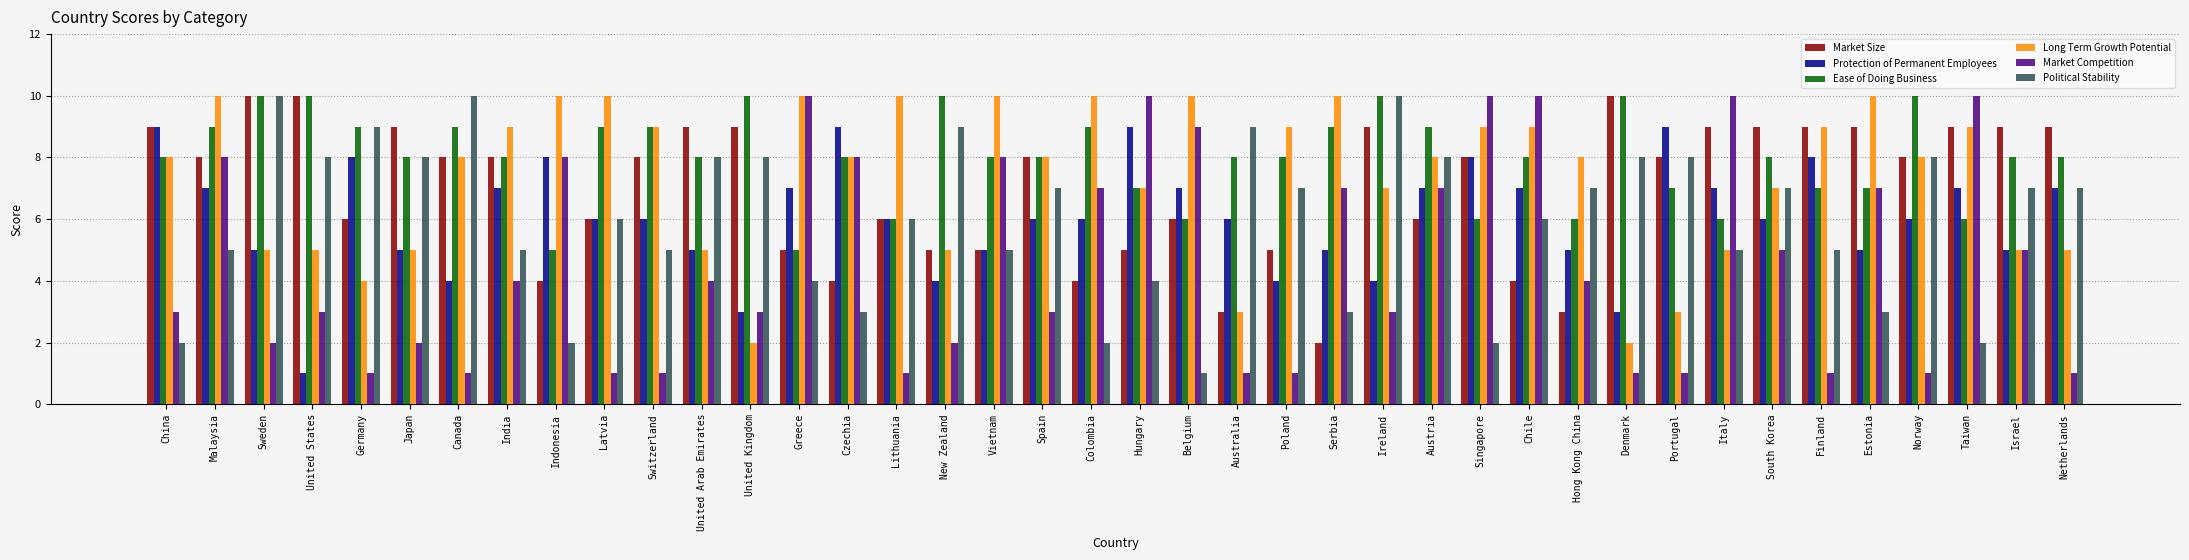

What is the maximum value for Market Competition?

10